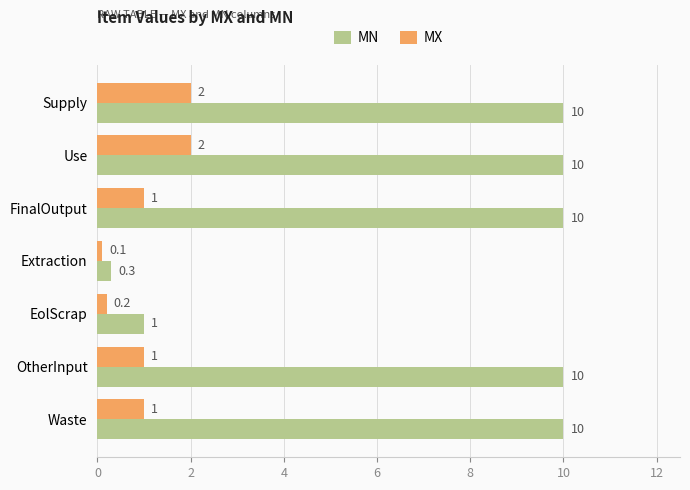

Rank the series by their average value, from highest to lowest.

MN, MX